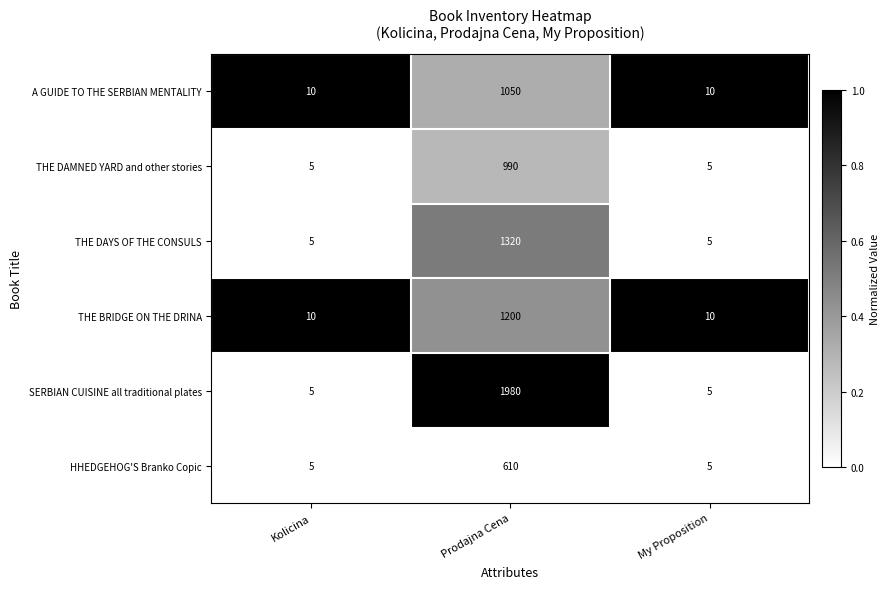

The value of THE BRIDGE ON THE DRINA at Kolicina is 13. True or false?

False